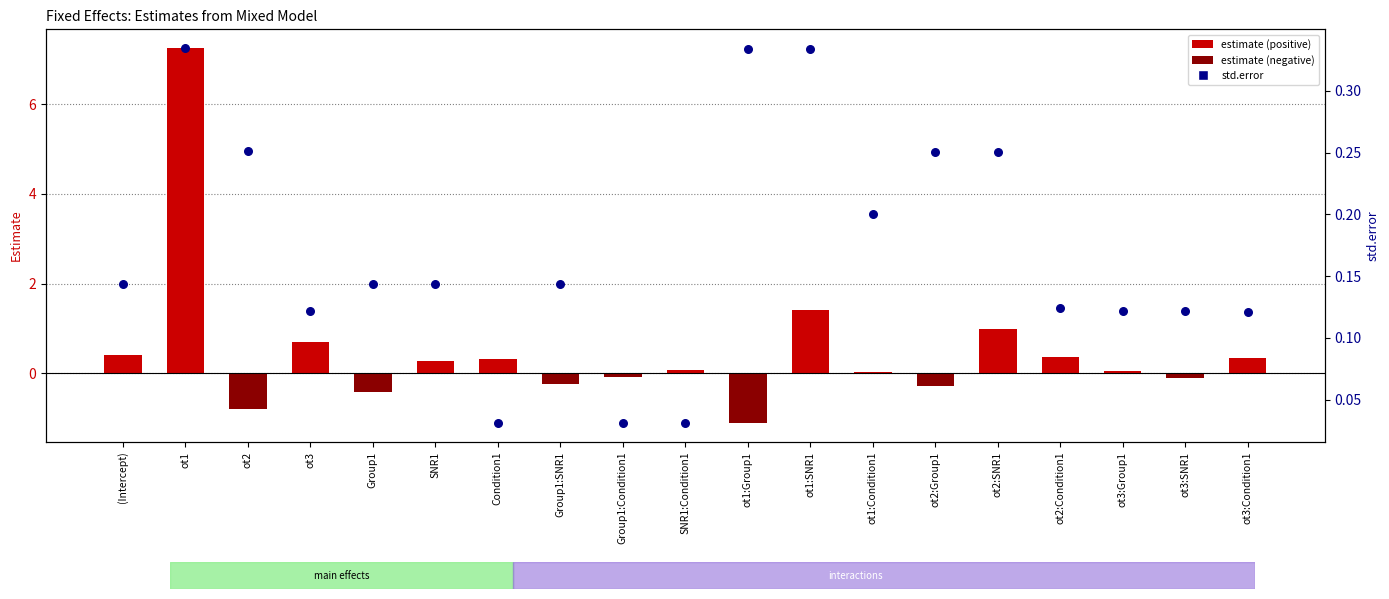

What are all the series names shown in the legend?

estimate, std.error